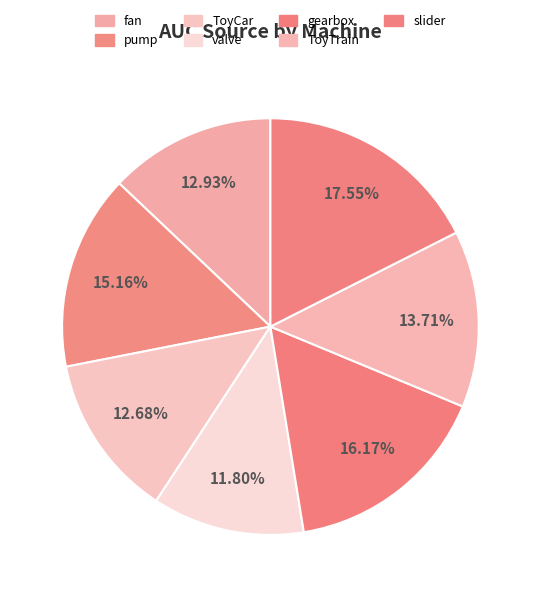

Count the number of slices in the pie.

7